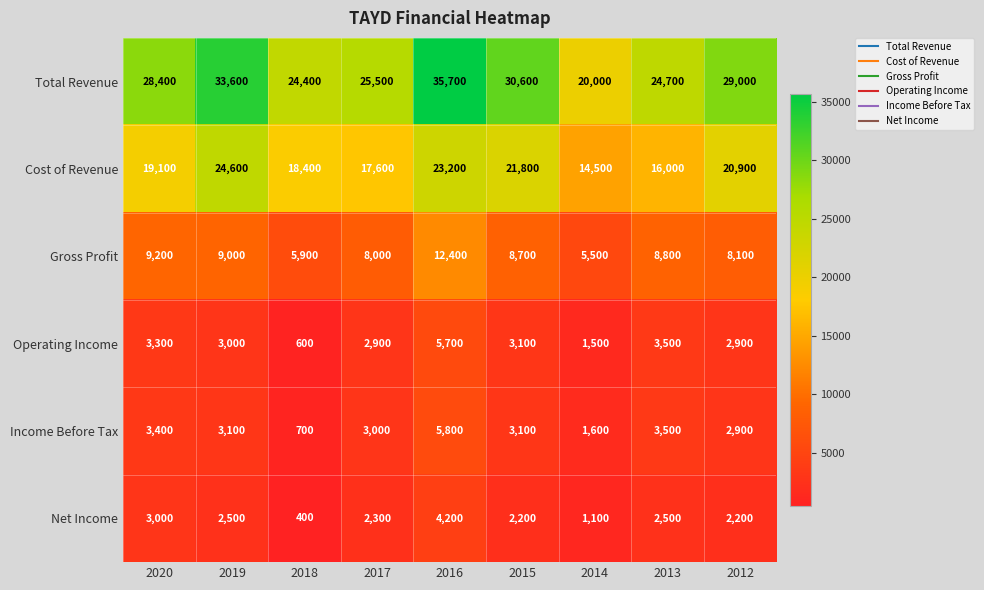

What is the minimum value for Net Income?

400